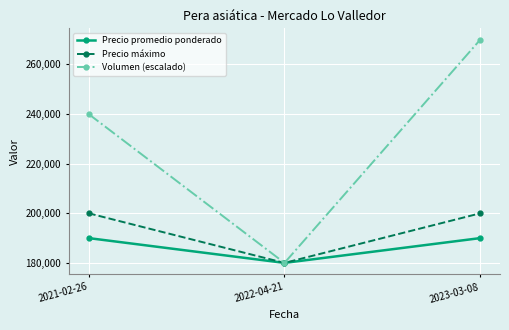

Reading left to right, extract all data points from this chart.

Precio promedio ponderado: 2021-02-26=190000	2022-04-21=180000	2023-03-08=190000
Precio máximo: 2021-02-26=200000	2022-04-21=180000	2023-03-08=200000
Volumen (escalado): 2021-02-26=240000	2022-04-21=180000	2023-03-08=270000